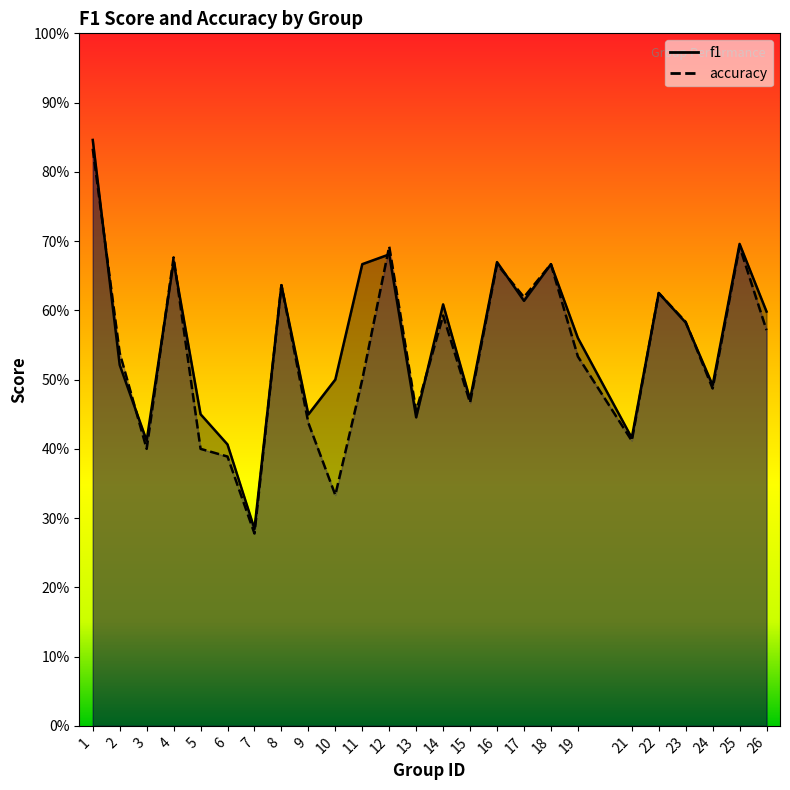

What is the sum of all accuracy values?

13.5